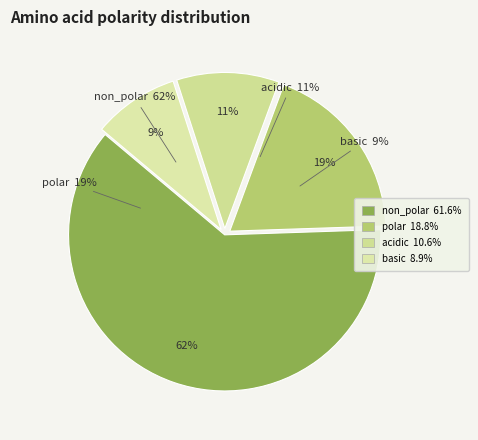

What portion of the pie excludes polar?

81.2%